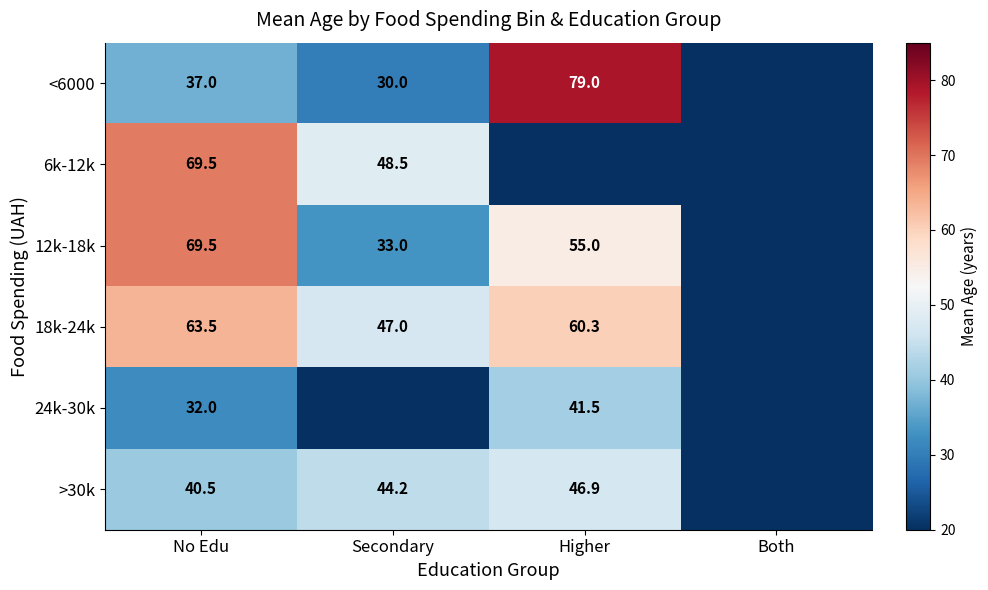

The value of 24k-30k at Higher is 9.8. True or false?

False